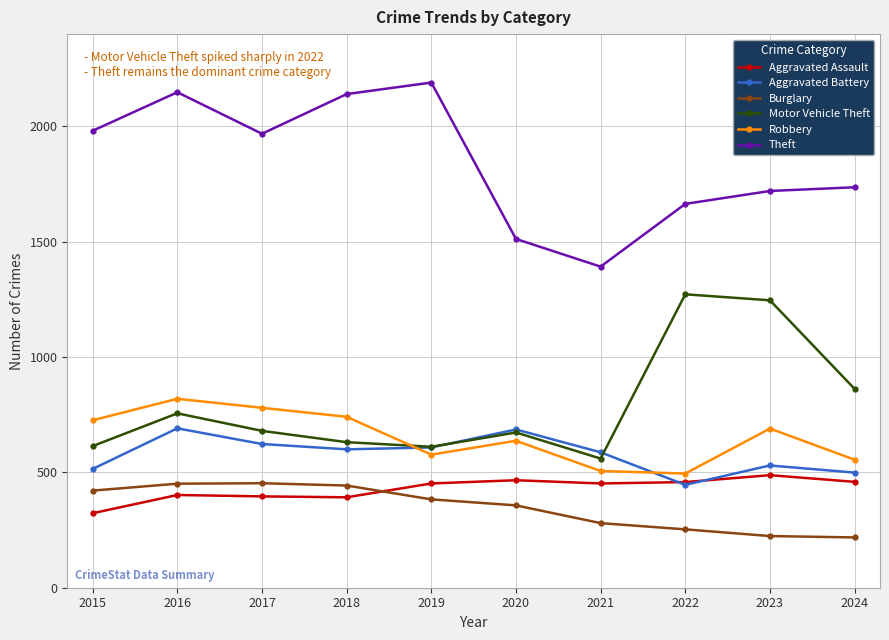

In Motor Vehicle Theft, how many points are lower than both neighbors (excluding endpoints)?

2